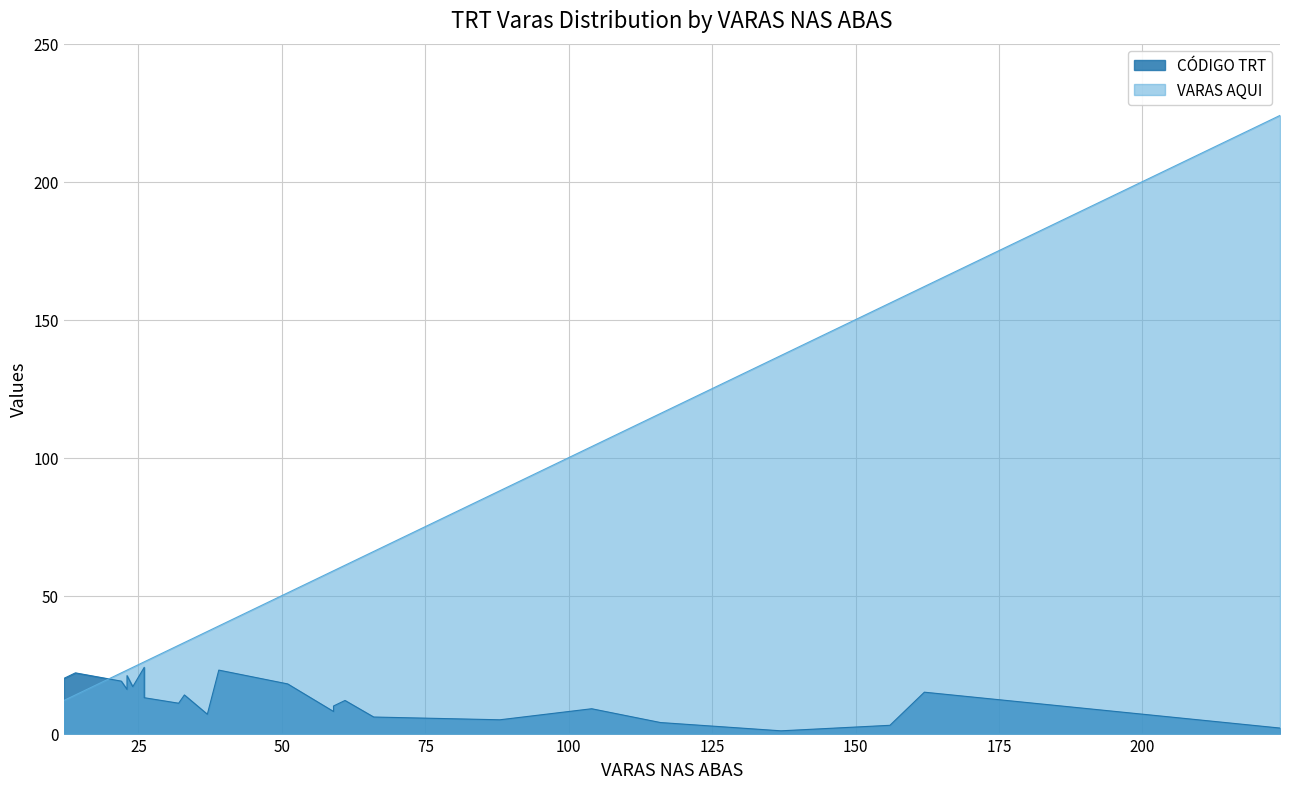

Is it true that CÓDIGO TRT equals 23 at 15?

False